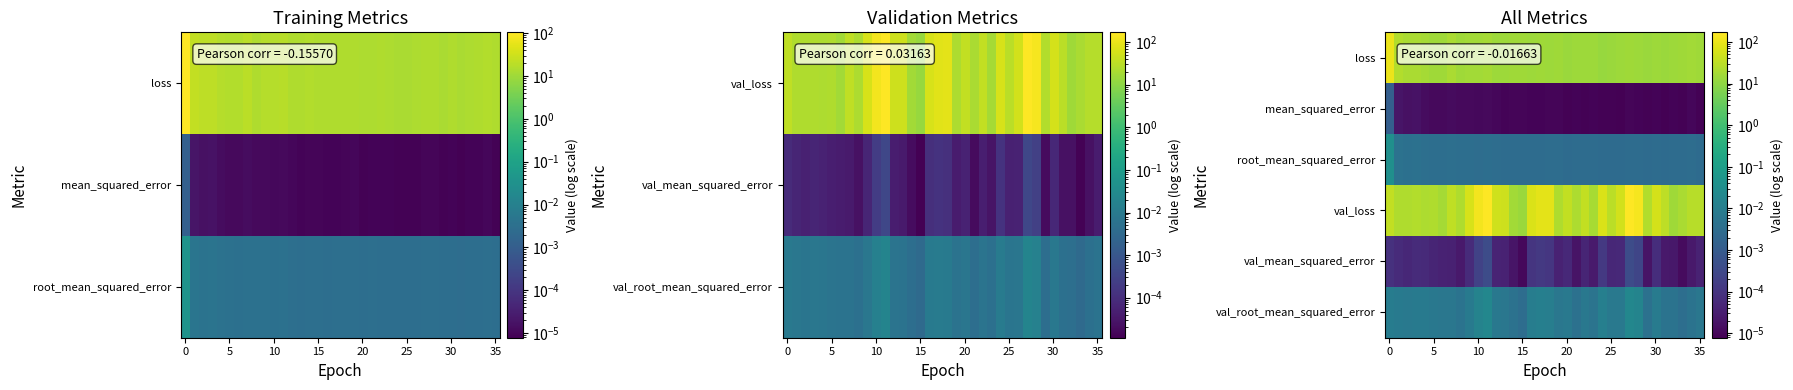

What is the minimum value for loss?

12.9